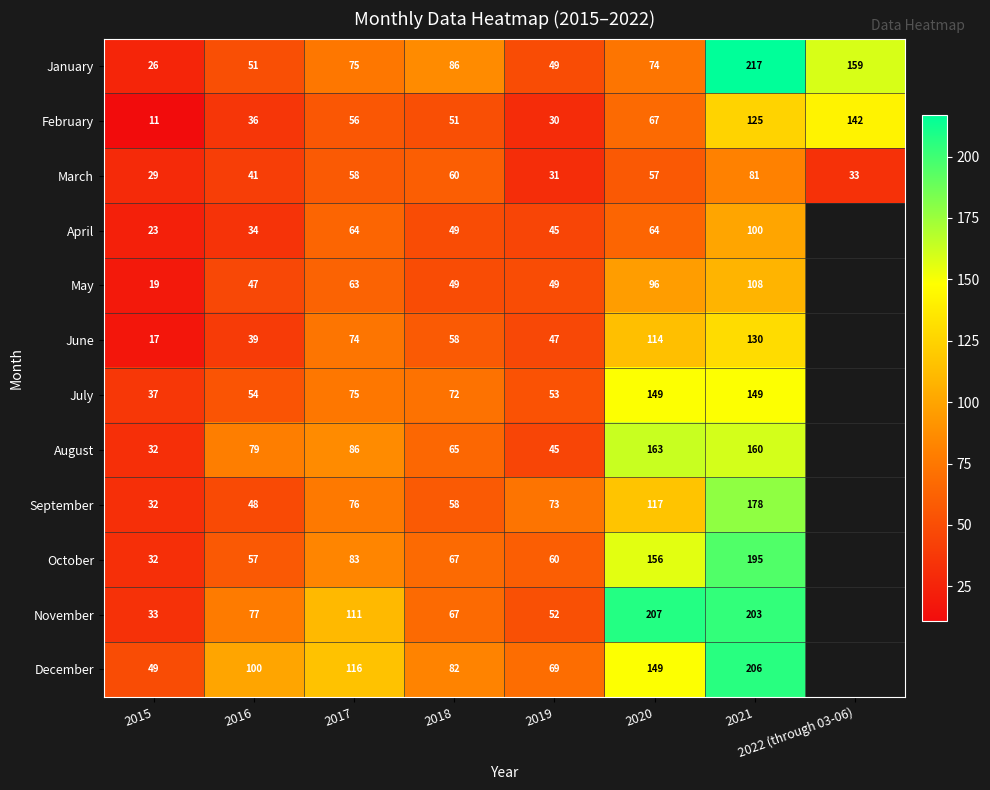

Is the value of March at 2017 greater than the value of September at 2016?

Yes